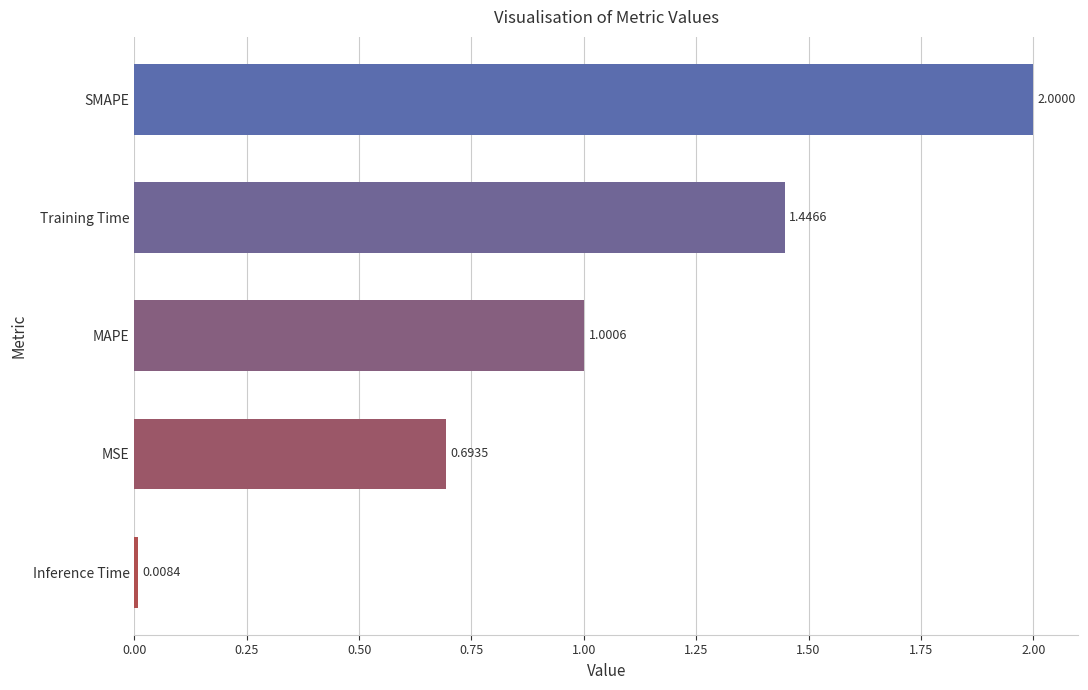

What is the label of the 1st bar from the bottom?

Inference Time